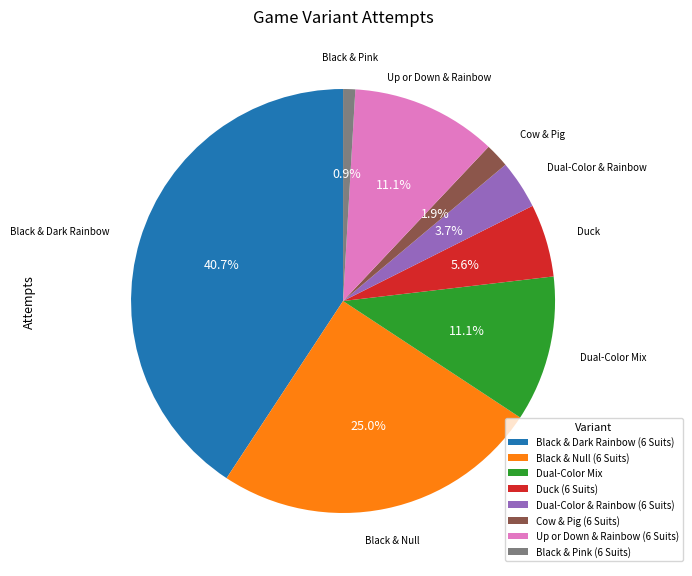

True or false: Black & Pink (6 Suits) accounts for 6% of the total.

False